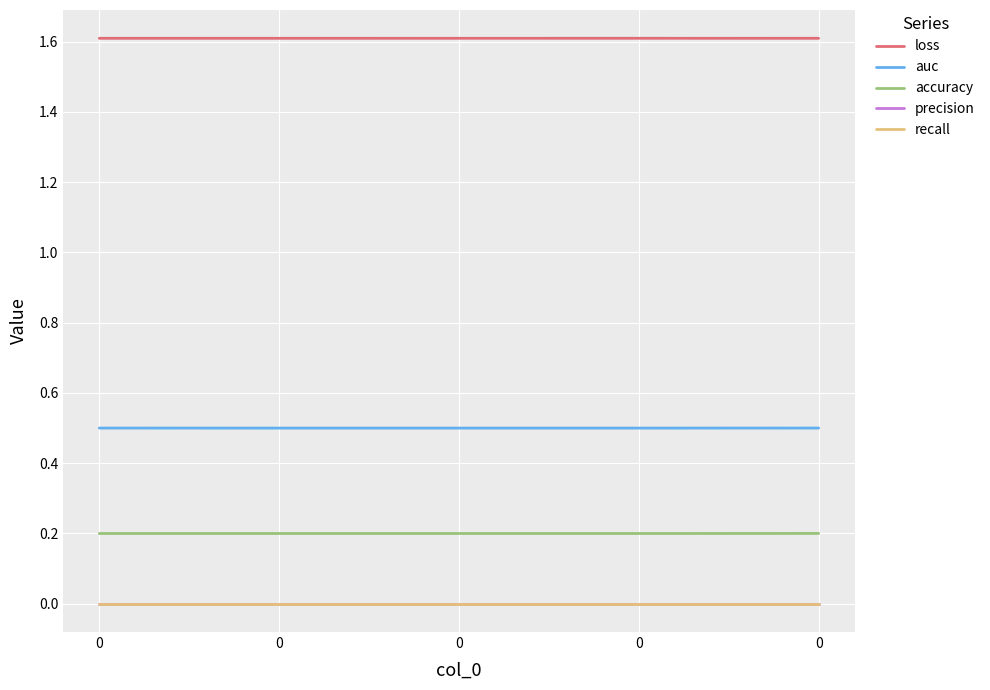

True or false: recall has more than 2 points higher than both neighbors.

False